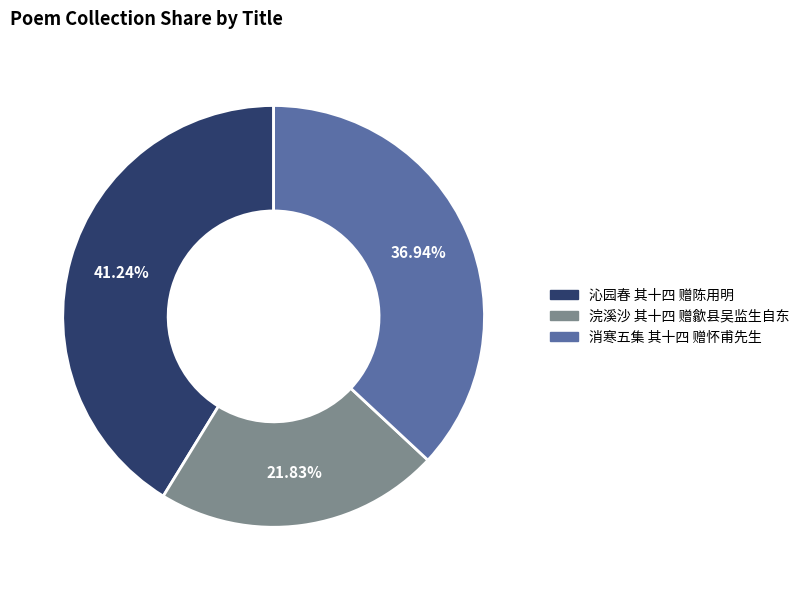

To the nearest percent, what is the average slice percentage?

33%